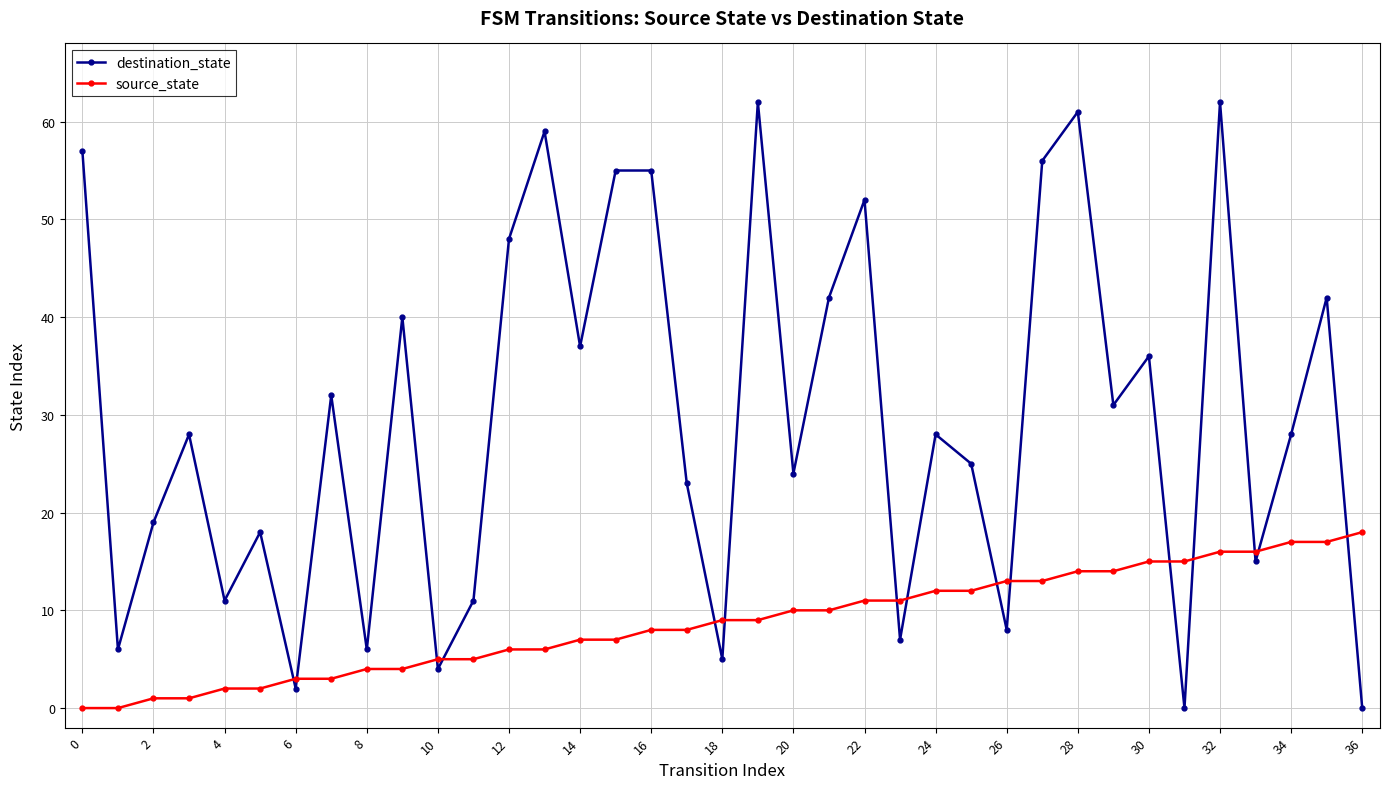

List the series in order of their peak value, lowest first.

source_state, destination_state